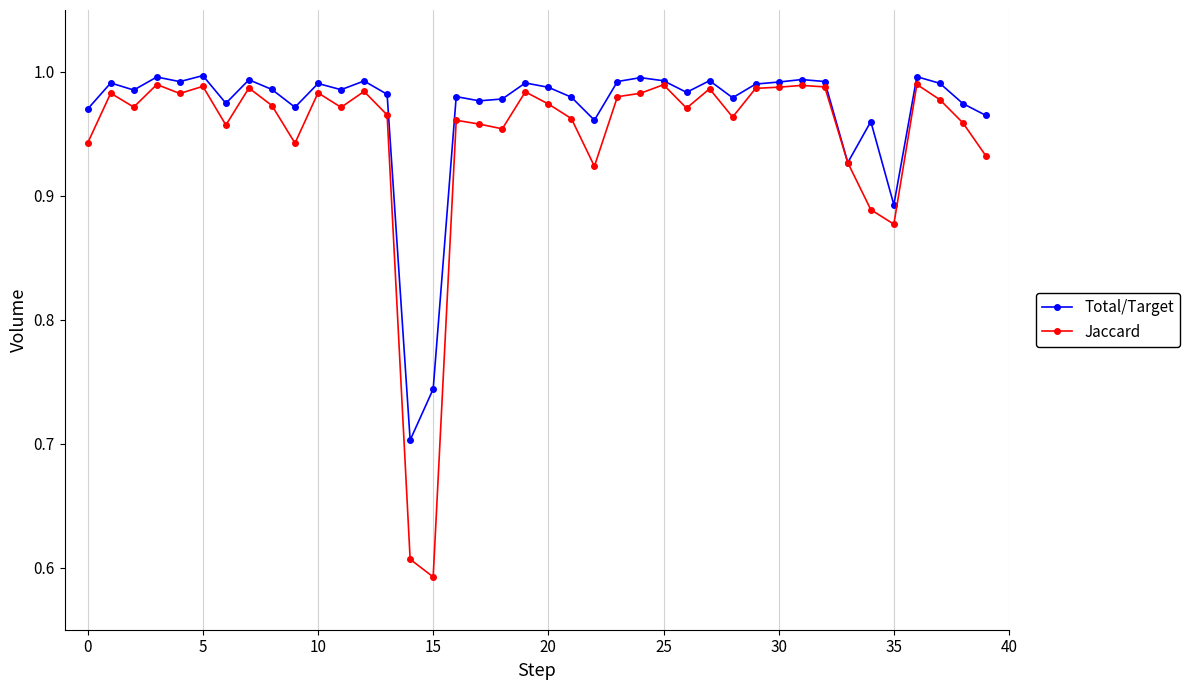

Rank the series by their average value, from lowest to highest.

Jaccard, Total/Target